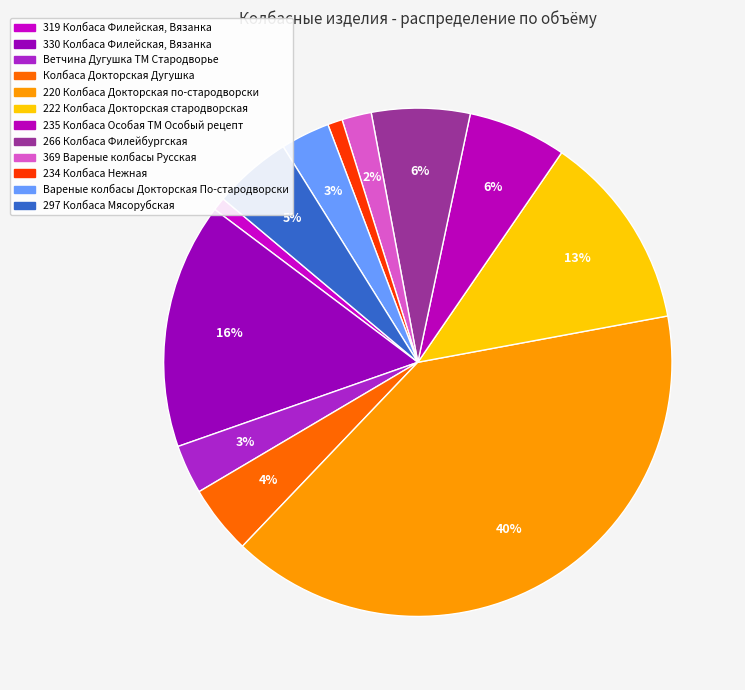

Count the number of slices in the pie.

12